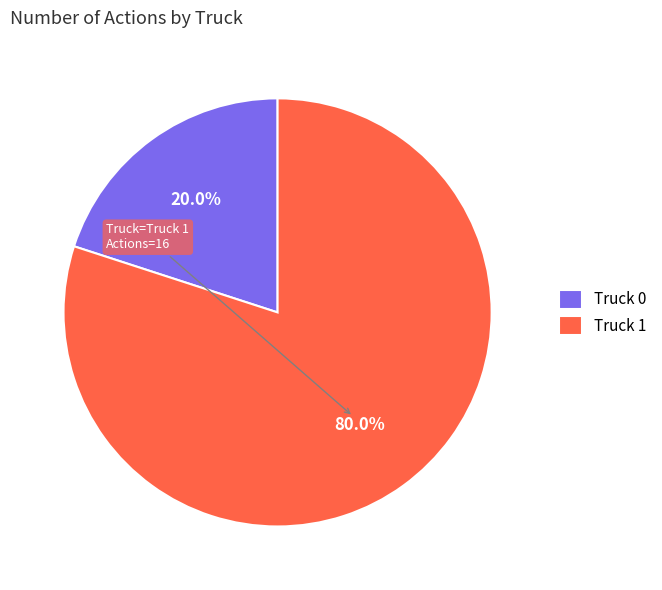

What is the total percentage of Truck 0 and Truck 1?

100.0%